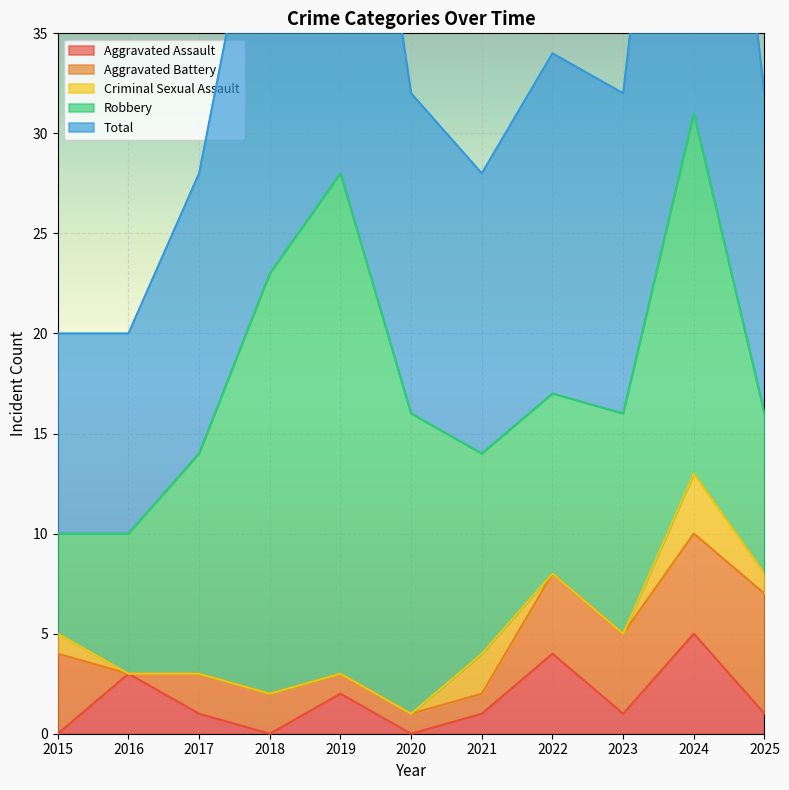

What are all the series names shown in the legend?

Aggravated Assault, Aggravated Battery, Criminal Sexual Assault, Robbery, Total